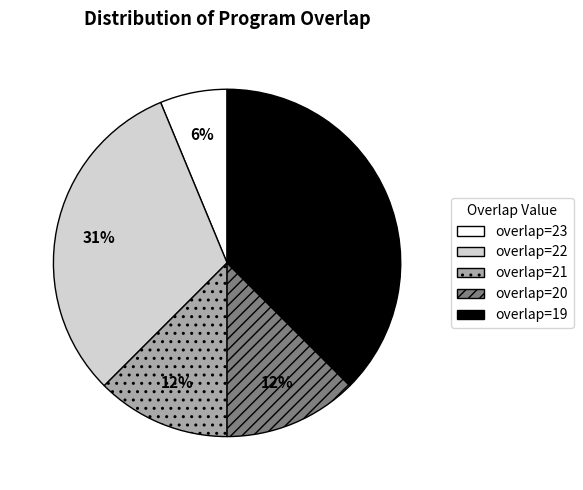

To the nearest percent, what is the average slice percentage?

20%